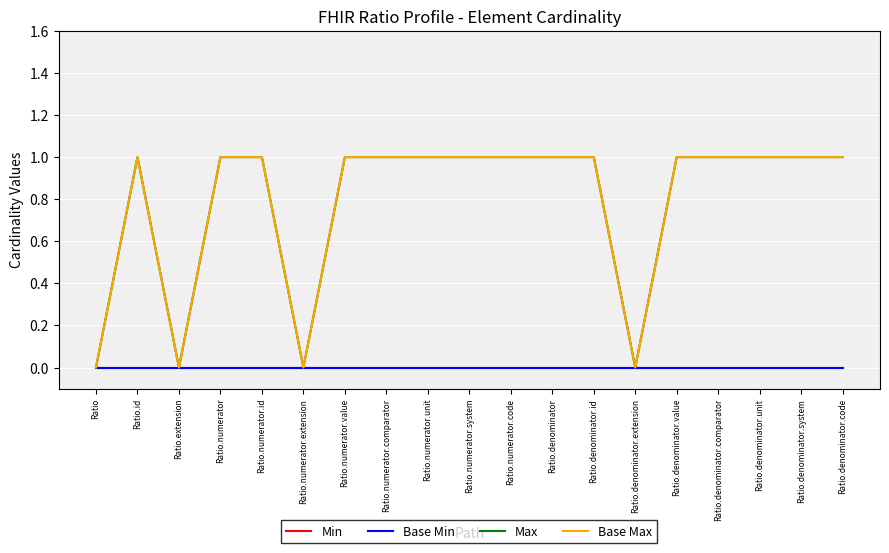

At which category is the sum across all series the highest?

Ratio.id